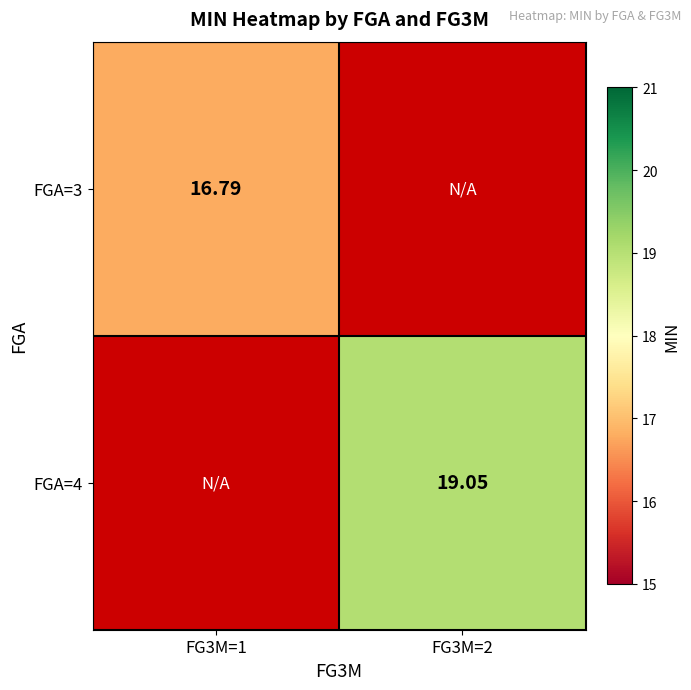

How many data points in FGA=4 are above 19?

1